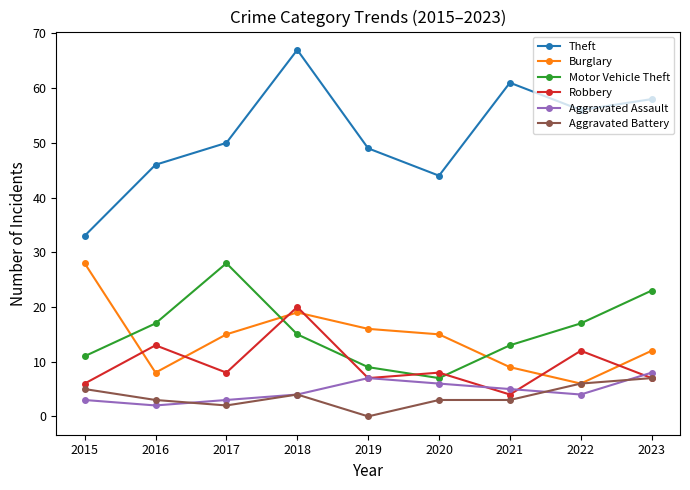

What is the difference between the highest and lowest values at 2017?

48